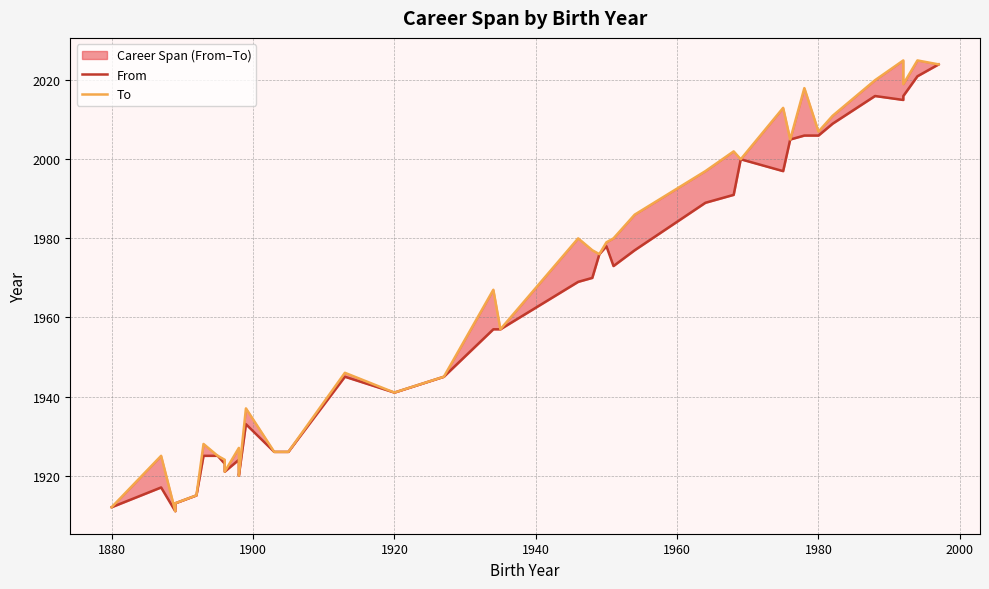

Does the chart have visible grid lines?

Yes